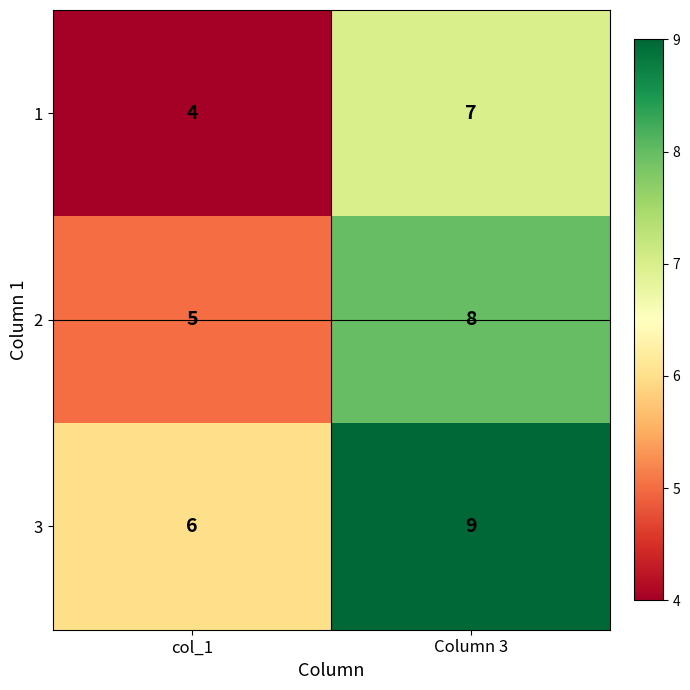

What is the smallest value displayed?

4